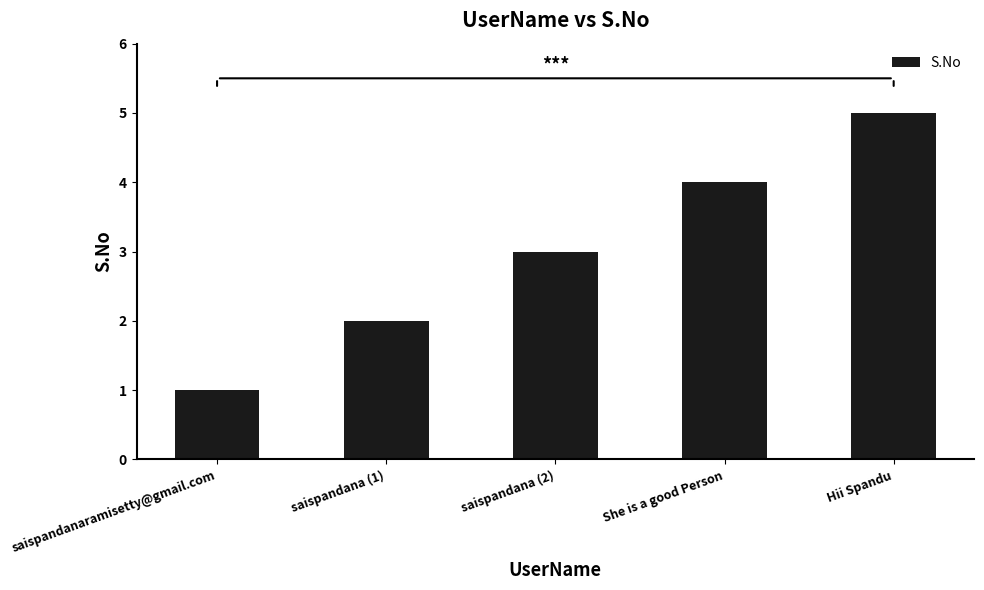

Is it true that the value at saispandana (1) is 3?

False